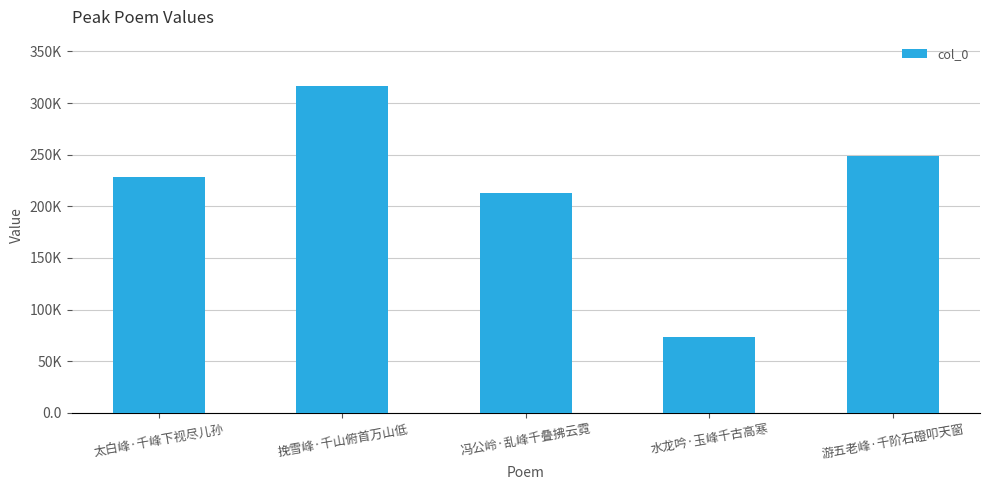

What is the minimum value shown in the chart?

73787